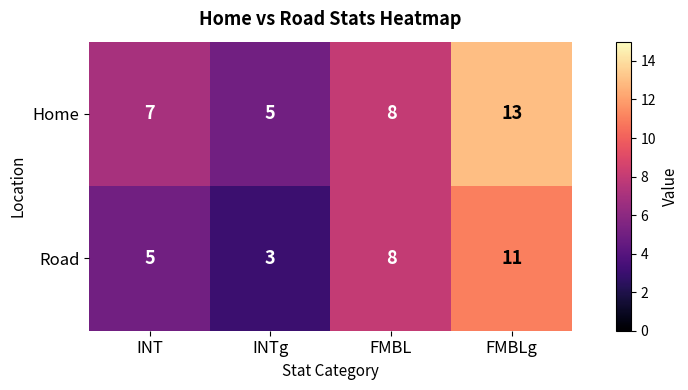

Read the Road value at INT.

5